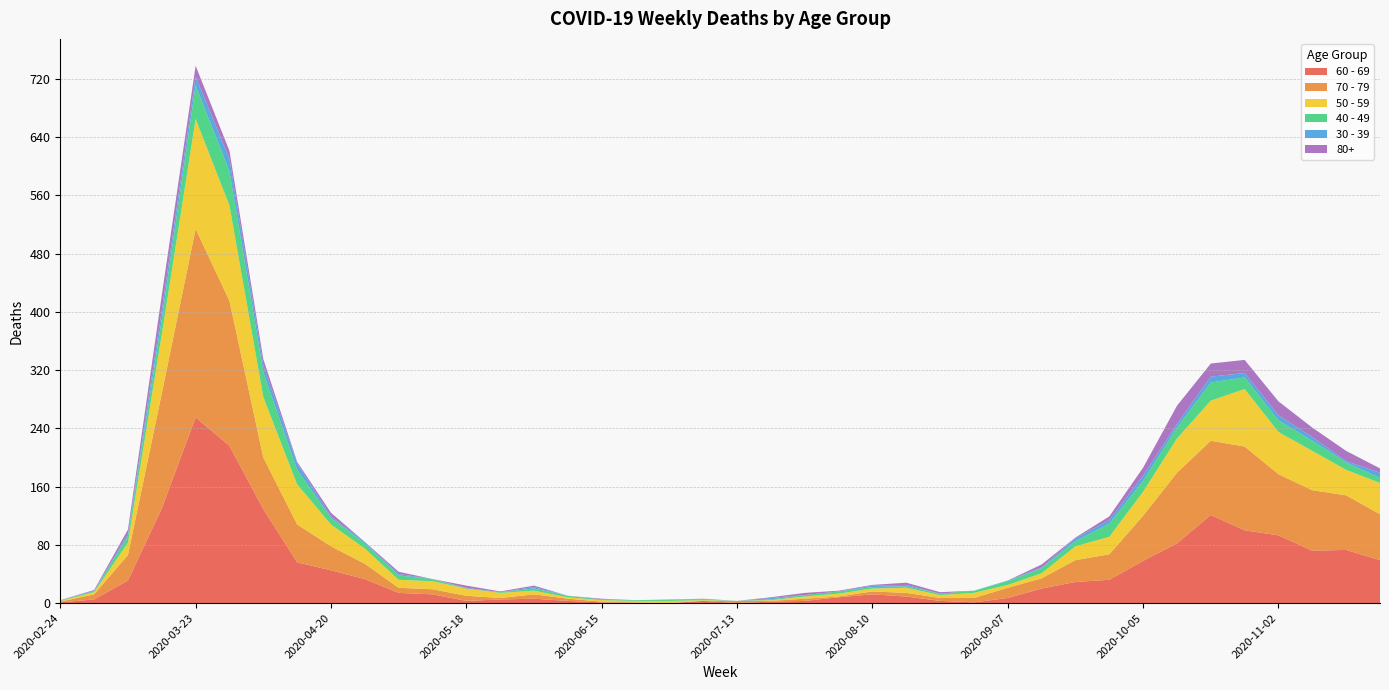

Reading right to left, extract all data points from this chart.

60 - 69: 2020-11-23=59	2020-11-16=73	2020-11-09=72	2020-11-02=93	2020-10-26=100	2020-10-19=121	2020-10-12=82	2020-10-05=58	2020-09-28=32	2020-09-21=29	2020-09-14=20	2020-09-07=7	2020-08-31=1	2020-08-24=3	2020-08-17=9	2020-08-10=12	2020-08-03=8	2020-07-27=3	2020-07-20=2	2020-07-13=0	2020-07-06=3	2020-06-29=0	2020-06-22=0	2020-06-15=1	2020-06-08=3	2020-06-01=6	2020-05-25=5	2020-05-18=3	2020-05-11=12	2020-05-04=14	2020-04-27=33	2020-04-20=45	2020-04-13=56	2020-04-06=129	2020-03-30=216	2020-03-23=255	2020-03-16=130	2020-03-09=31	2020-03-02=5	2020-02-24=1
70 - 79: 2020-11-23=63	2020-11-16=75	2020-11-09=83	2020-11-02=84	2020-10-26=115	2020-10-19=102	2020-10-12=97	2020-10-05=62	2020-09-28=35	2020-09-21=30	2020-09-14=14	2020-09-07=14	2020-08-31=6	2020-08-24=4	2020-08-17=5	2020-08-10=4	2020-08-03=1	2020-07-27=3	2020-07-20=1	2020-07-13=3	2020-07-06=0	2020-06-29=0	2020-06-22=1	2020-06-15=1	2020-06-08=3	2020-06-01=6	2020-05-25=2	2020-05-18=7	2020-05-11=7	2020-05-04=7	2020-04-27=21	2020-04-20=33	2020-04-13=52	2020-04-06=71	2020-03-30=199	2020-03-23=259	2020-03-16=158	2020-03-09=35	2020-03-02=7	2020-02-24=1
50 - 59: 2020-11-23=43	2020-11-16=35	2020-11-09=54	2020-11-02=58	2020-10-26=79	2020-10-19=55	2020-10-12=47	2020-10-05=33	2020-09-28=24	2020-09-21=19	2020-09-14=7	2020-09-07=4	2020-08-31=7	2020-08-24=4	2020-08-17=7	2020-08-10=4	2020-08-03=4	2020-07-27=3	2020-07-20=1	2020-07-13=0	2020-07-06=1	2020-06-29=3	2020-06-22=2	2020-06-15=2	2020-06-08=2	2020-06-01=5	2020-05-25=7	2020-05-18=10	2020-05-11=11	2020-05-04=11	2020-04-27=21	2020-04-20=30	2020-04-13=55	2020-04-06=83	2020-03-30=131	2020-03-23=151	2020-03-16=81	2020-03-09=17	2020-03-02=3	2020-02-24=1
40 - 49: 2020-11-23=7	2020-11-16=10	2020-11-09=14	2020-11-02=16	2020-10-26=16	2020-10-19=25	2020-10-12=15	2020-10-05=15	2020-09-28=18	2020-09-21=7	2020-09-14=7	2020-09-07=5	2020-08-31=3	2020-08-24=2	2020-08-17=2	2020-08-10=2	2020-08-03=3	2020-07-27=2	2020-07-20=1	2020-07-13=0	2020-07-06=1	2020-06-29=2	2020-06-22=1	2020-06-15=1	2020-06-08=2	2020-06-01=3	2020-05-25=1	2020-05-18=0	2020-05-11=3	2020-05-04=6	2020-04-27=7	2020-04-20=9	2020-04-13=20	2020-04-06=34	2020-03-30=47	2020-03-23=46	2020-03-16=21	2020-03-09=9	2020-03-02=1	2020-02-24=1
30 - 39: 2020-11-23=7	2020-11-16=2	2020-11-09=5	2020-11-02=7	2020-10-26=6	2020-10-19=8	2020-10-12=5	2020-10-05=7	2020-09-28=5	2020-09-21=4	2020-09-14=1	2020-09-07=1	2020-08-31=0	2020-08-24=0	2020-08-17=2	2020-08-10=2	2020-08-03=0	2020-07-27=0	2020-07-20=2	2020-07-13=0	2020-07-06=1	2020-06-29=0	2020-06-22=0	2020-06-15=0	2020-06-08=0	2020-06-01=2	2020-05-25=0	2020-05-18=1	2020-05-11=0	2020-05-04=2	2020-04-27=2	2020-04-20=2	2020-04-13=9	2020-04-06=10	2020-03-30=17	2020-03-23=12	2020-03-16=12	2020-03-09=3	2020-03-02=1	2020-02-24=0
80+: 2020-11-23=6	2020-11-16=14	2020-11-09=13	2020-11-02=19	2020-10-26=18	2020-10-19=18	2020-10-12=25	2020-10-05=11	2020-09-28=5	2020-09-21=1	2020-09-14=4	2020-09-07=0	2020-08-31=0	2020-08-24=2	2020-08-17=3	2020-08-10=1	2020-08-03=1	2020-07-27=3	2020-07-20=1	2020-07-13=0	2020-07-06=0	2020-06-29=0	2020-06-22=0	2020-06-15=1	2020-06-08=0	2020-06-01=2	2020-05-25=1	2020-05-18=3	2020-05-11=0	2020-05-04=3	2020-04-27=0	2020-04-20=5	2020-04-13=2	2020-04-06=8	2020-03-30=11	2020-03-23=15	2020-03-16=21	2020-03-09=6	2020-03-02=1	2020-02-24=0